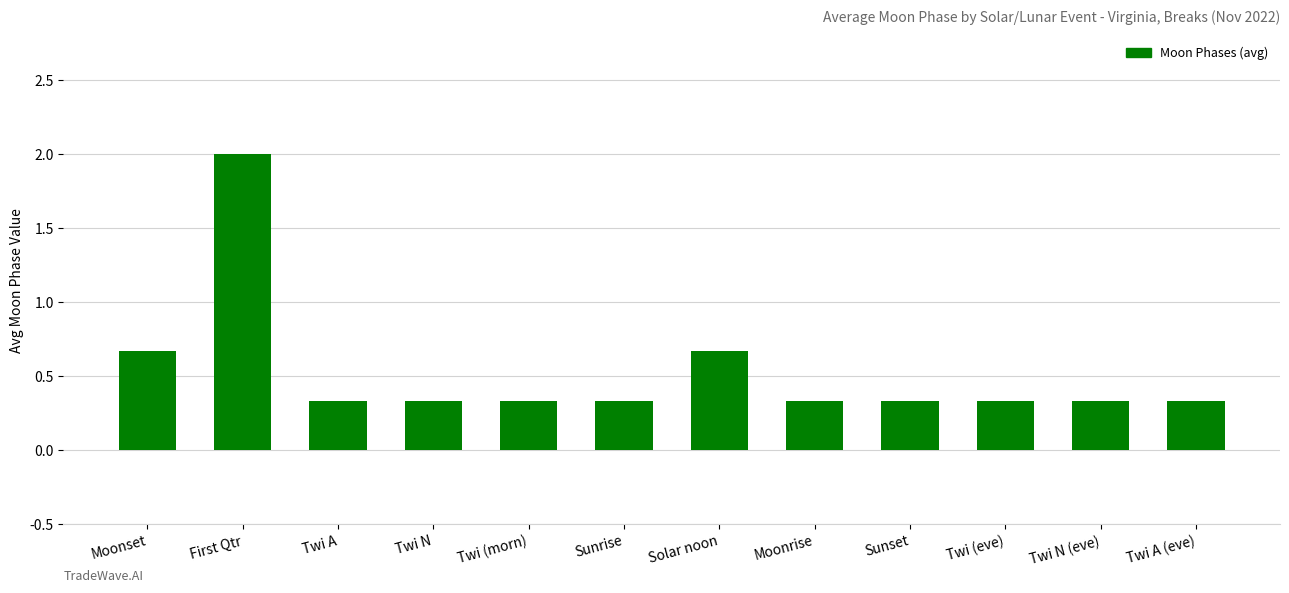

How many values are between 0 and 1?

11